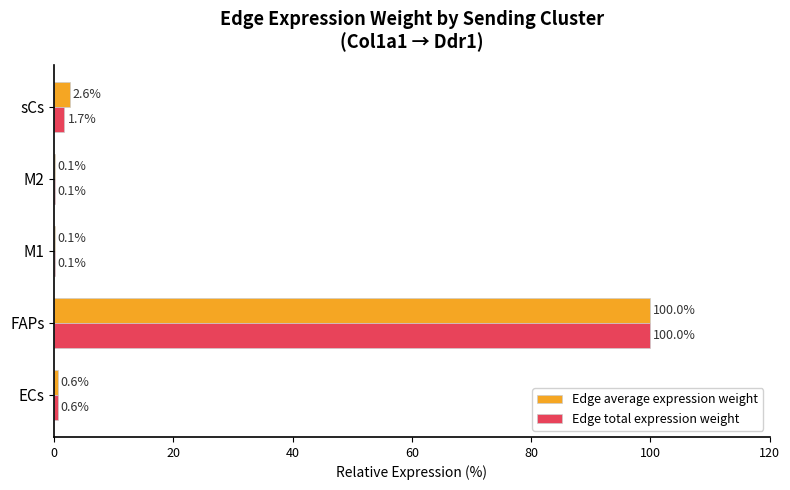

At which category is the sum across all series the highest?

FAPs